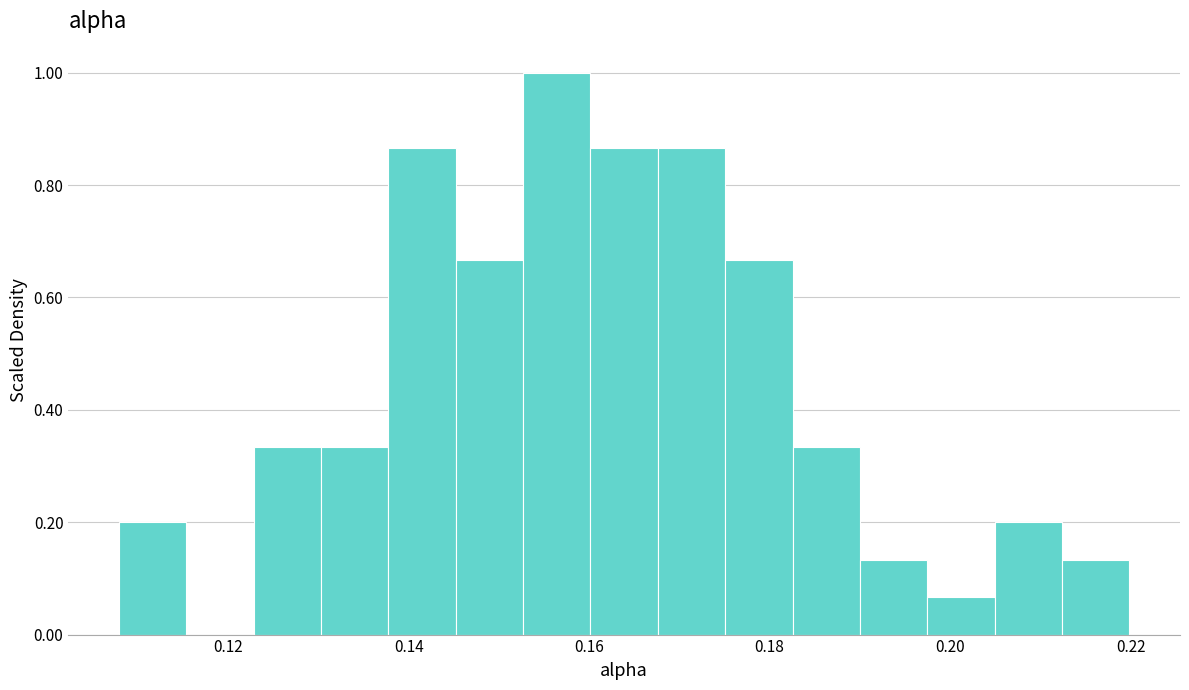

Around what value on the x-axis is the tallest bar? Give the approximate position of its centre, as read against the axis.

0.156